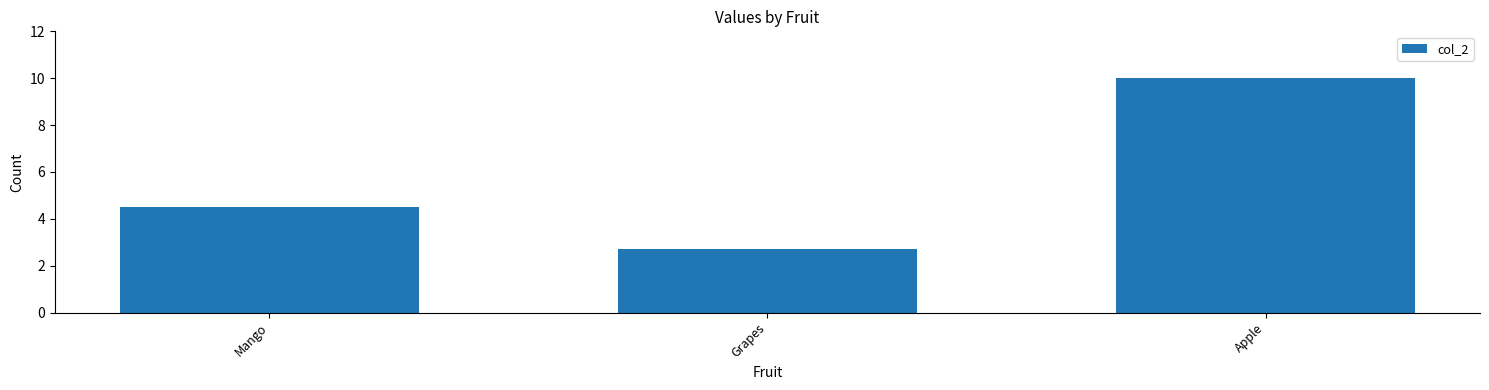

Reading left to right, extract all data points from this chart.

4.5	2.7	10.0